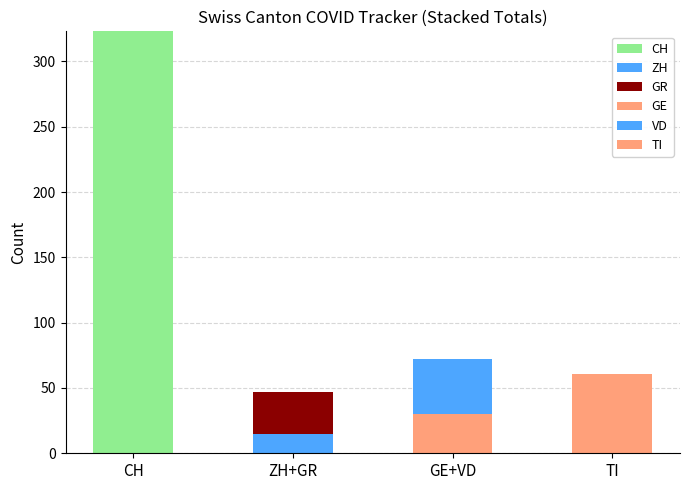

Are the bars horizontal?

No